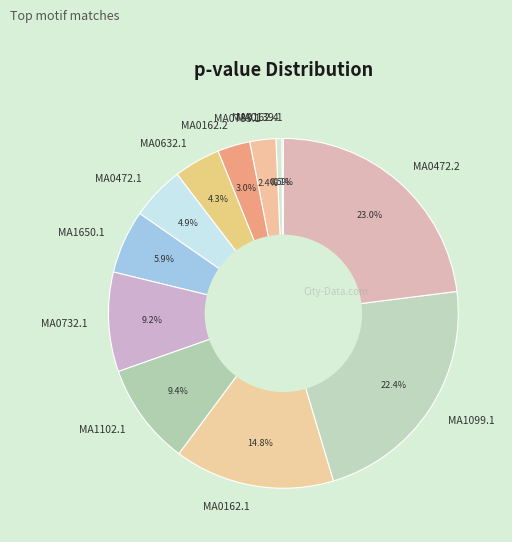

Is there any slice that represents more than half of the pie?

No